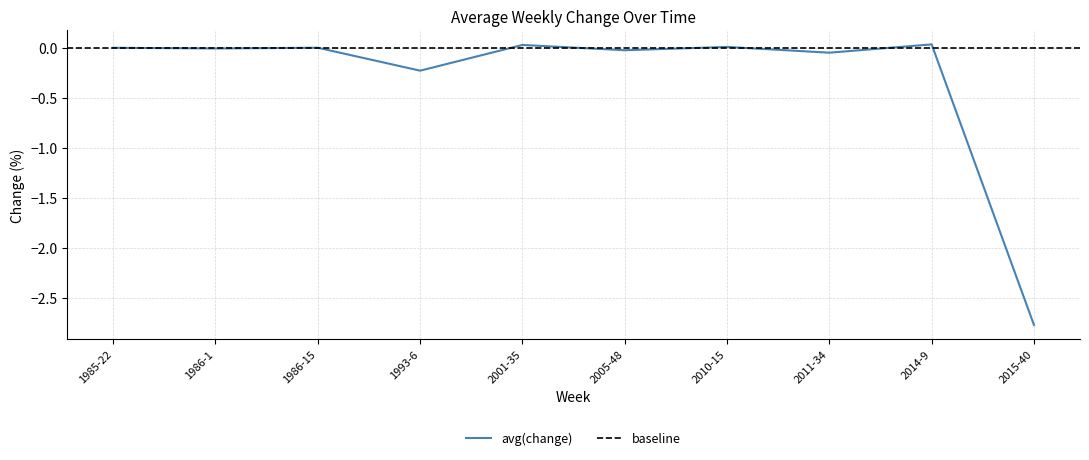

What is the difference between the second highest and second lowest values?

0.3